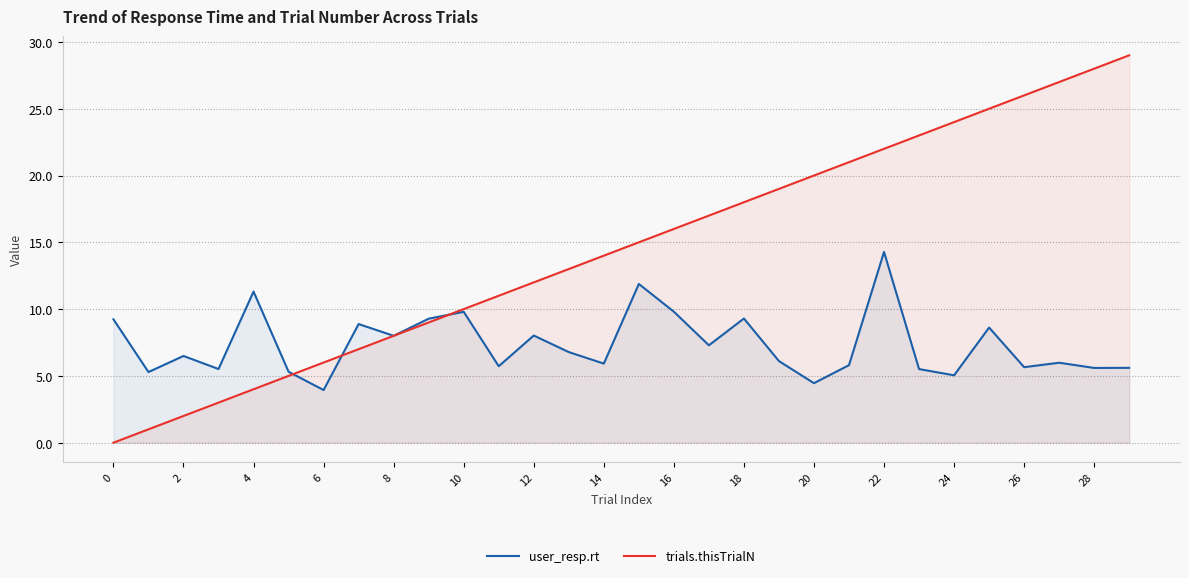

At 17, list the series in order from largest to smallest.

trials.thisTrialN, user_resp.rt